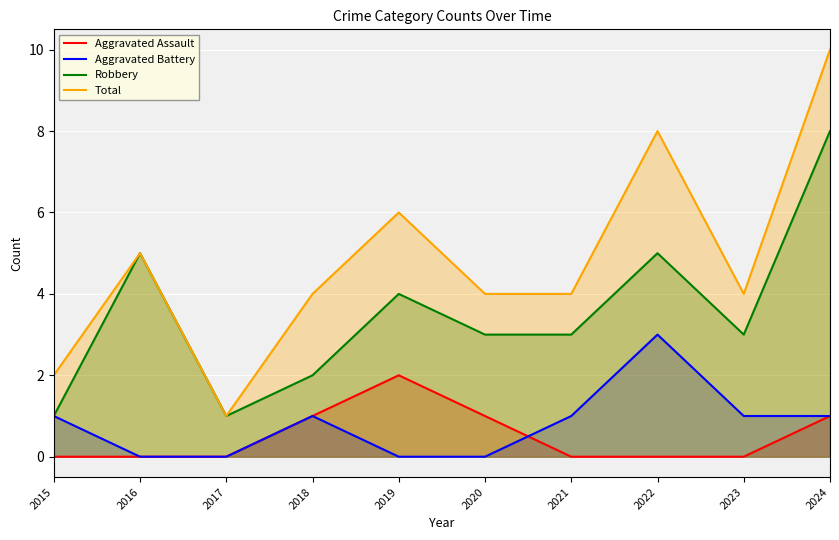

True or false: Aggravated Assault has a value of -1 at 2016.

False